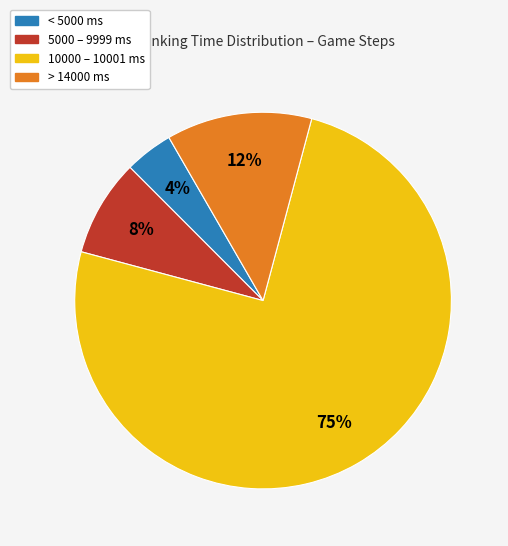

To the nearest percent, what is the average slice percentage?

25%